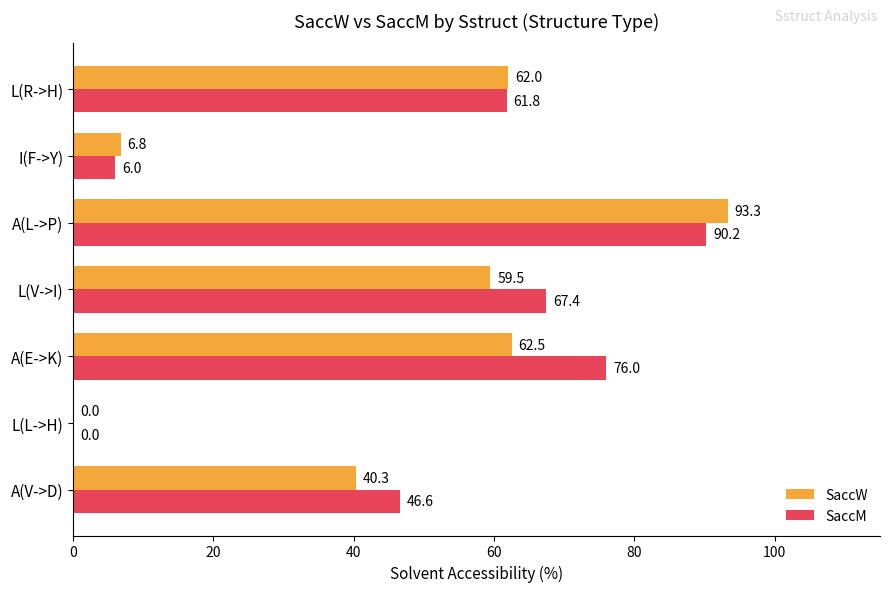

What is the sum of the SaccM values at A(E->K) and L(V->I)?

143.4